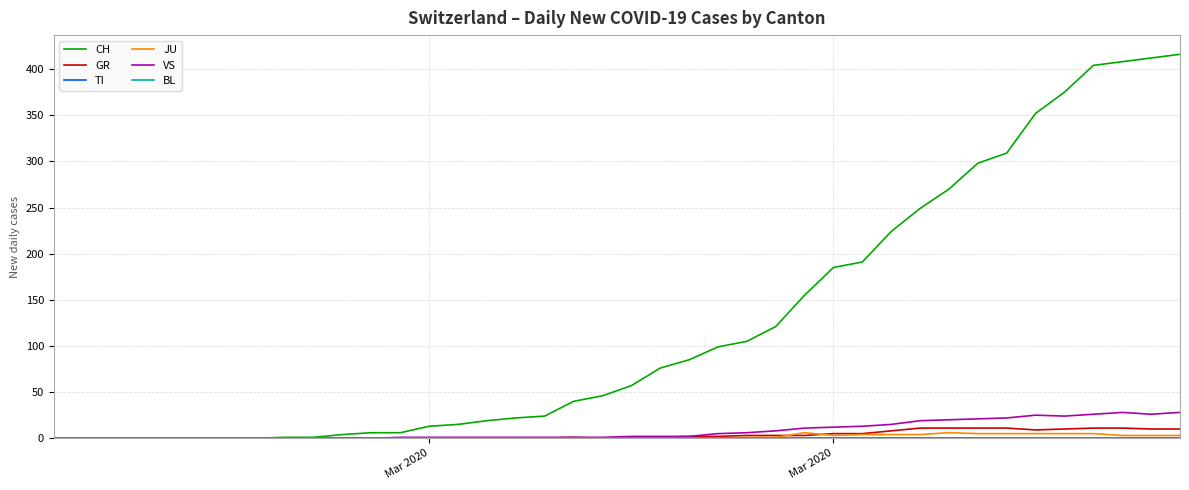

How many JU values are between 0 and 4?

33